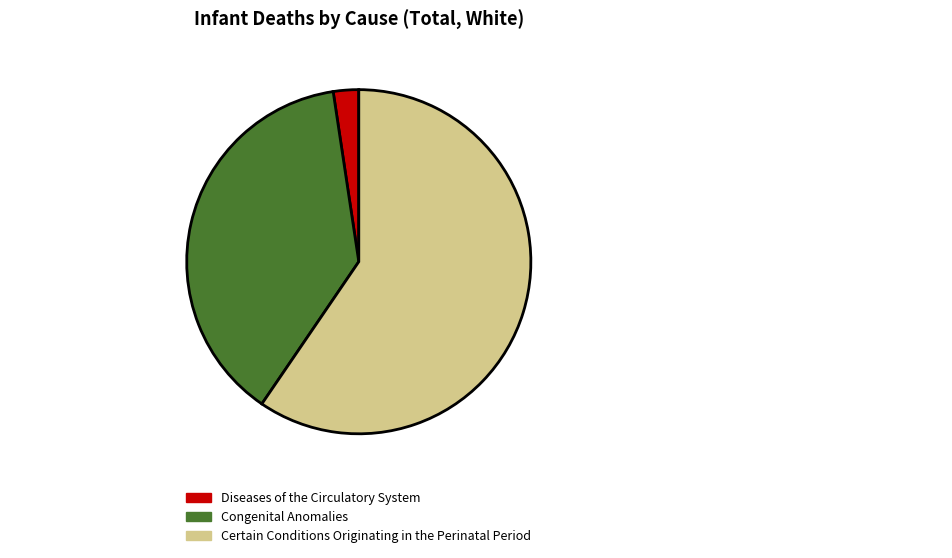

Rank the categories by value from lowest to highest.

Diseases of the Circulatory System, Congenital Anomalies, Certain Conditions Originating in the Perinatal Period